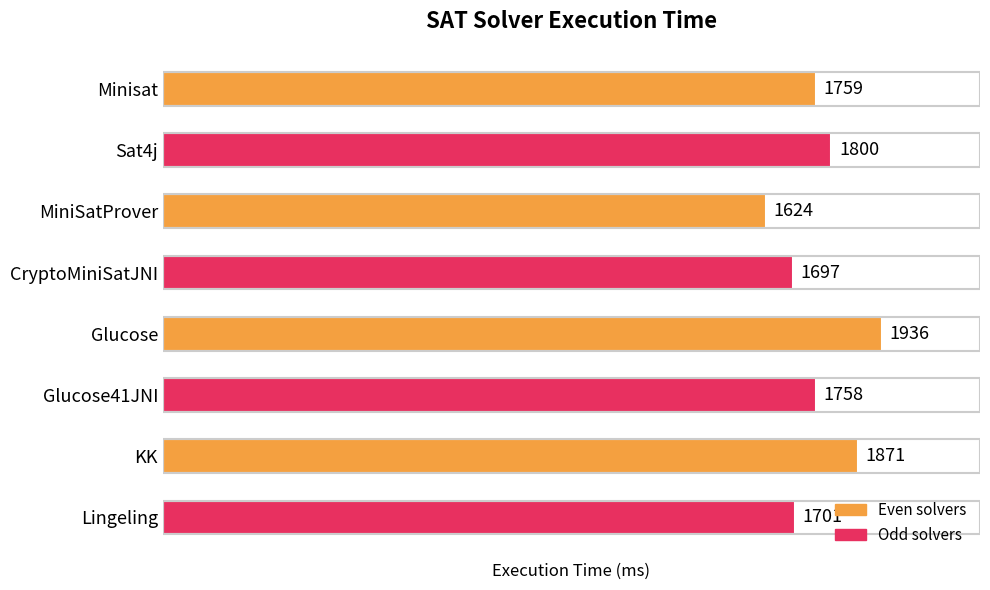

What is the greatest value displayed?

1936